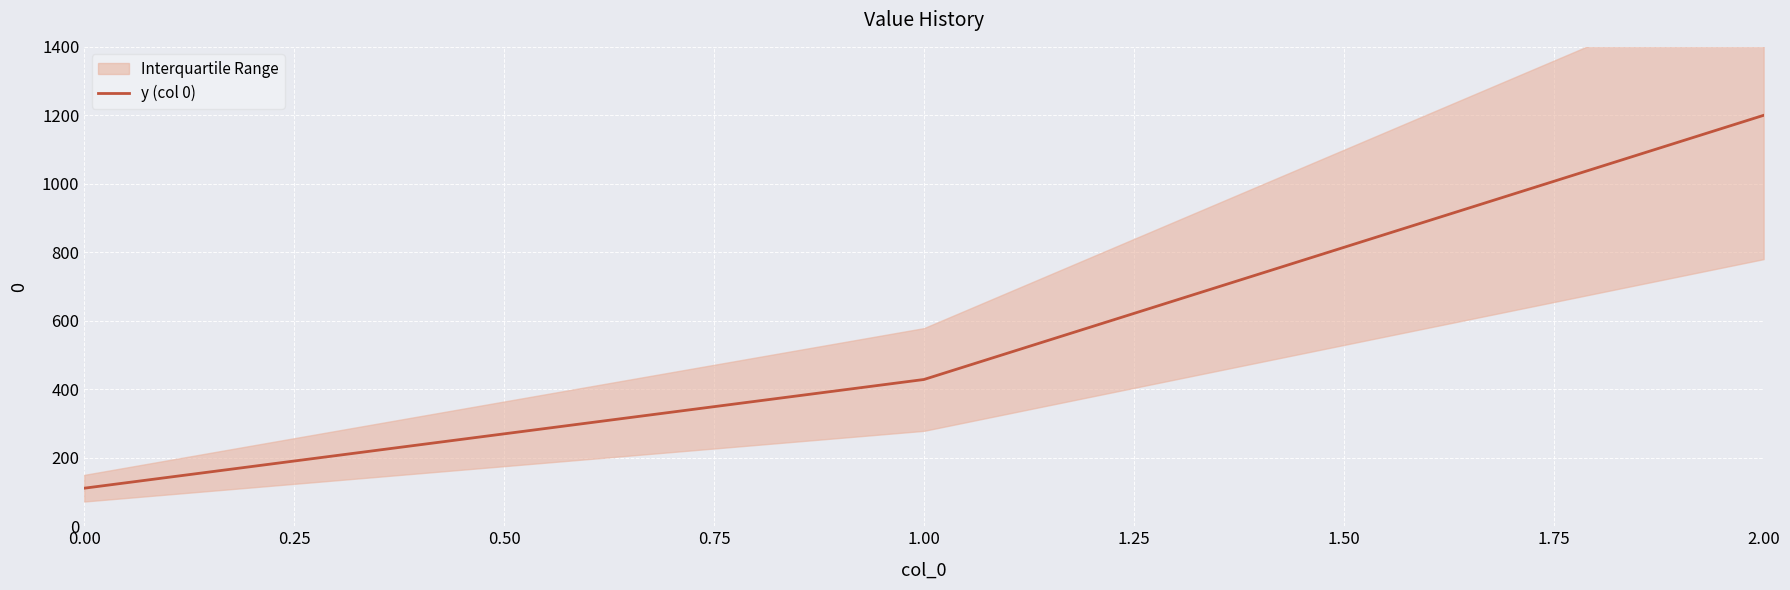

Rank the categories by y (col 0) value from highest to lowest.

2.00, 1.00, 0.00